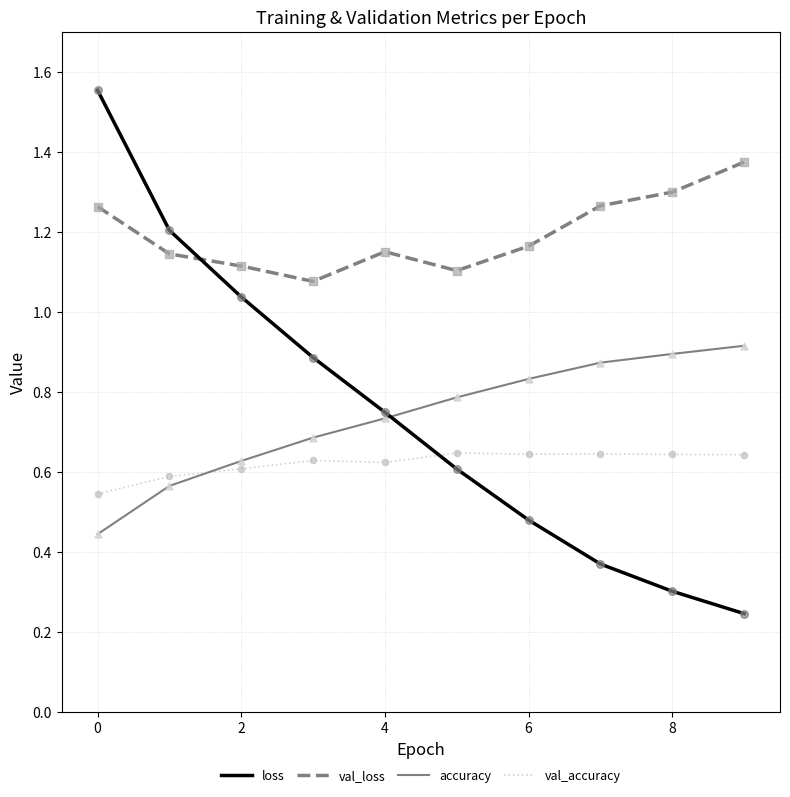

What are all the series names shown in the legend?

loss, val_loss, accuracy, val_accuracy